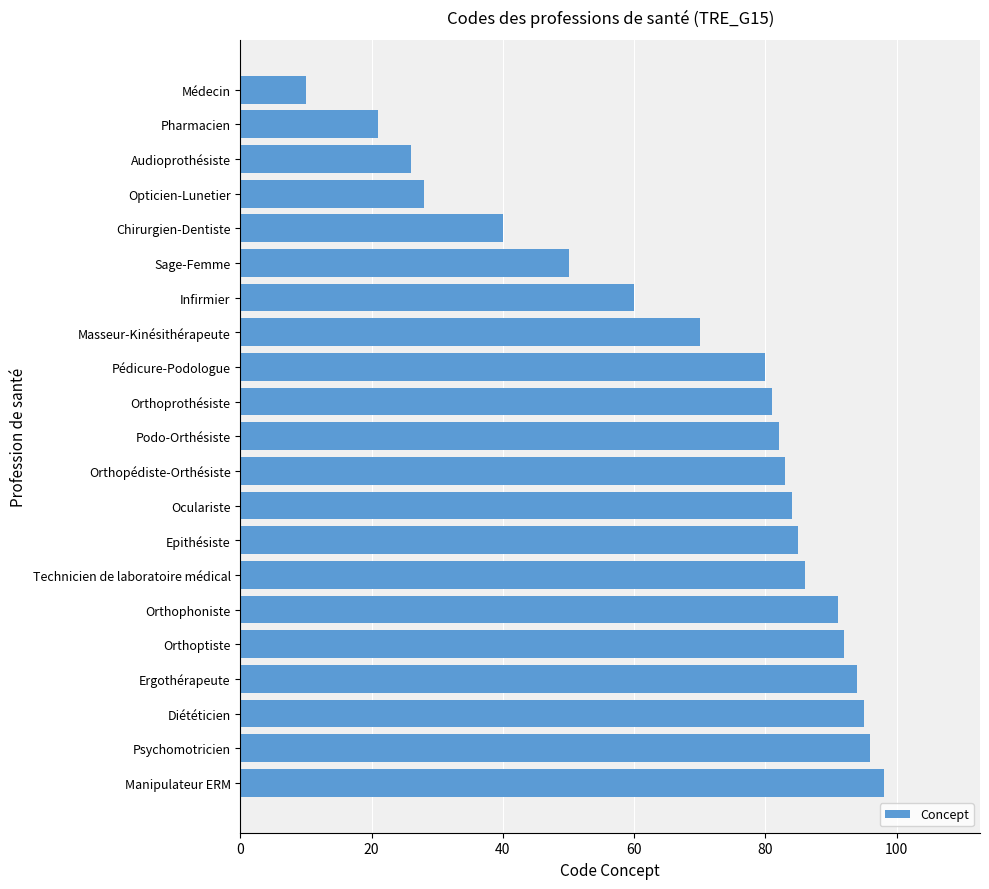

What is the minimum value shown in the chart?

10